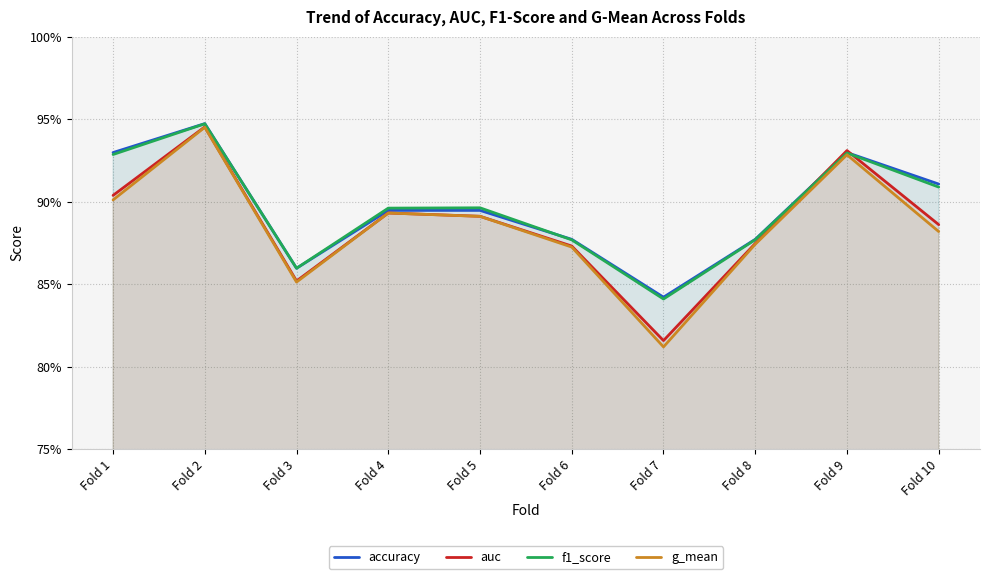

True or false: g_mean and f1_score cross at least once.

False